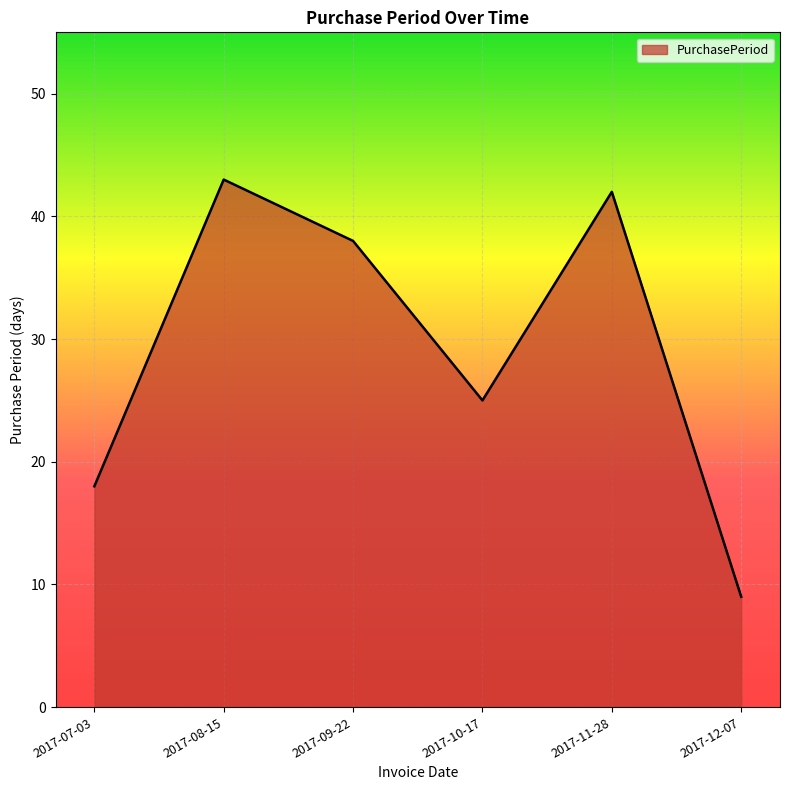

Where is the first local maximum?

2017-08-15